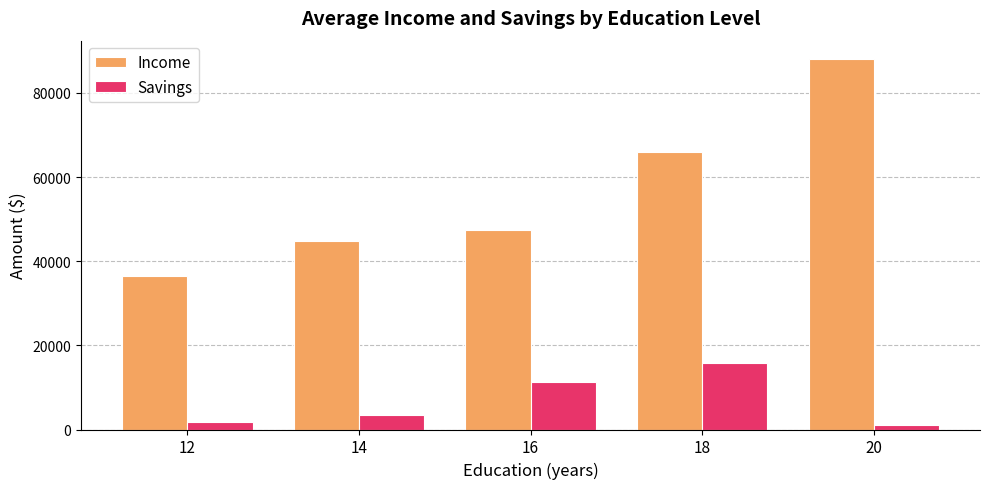

What is the minimum value for Savings?

980.0